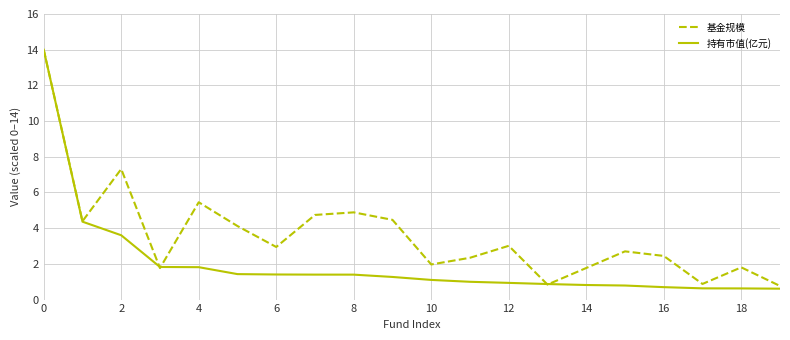

Rank the series by their average value, from lowest to highest.

持有市值(亿元), 基金规模